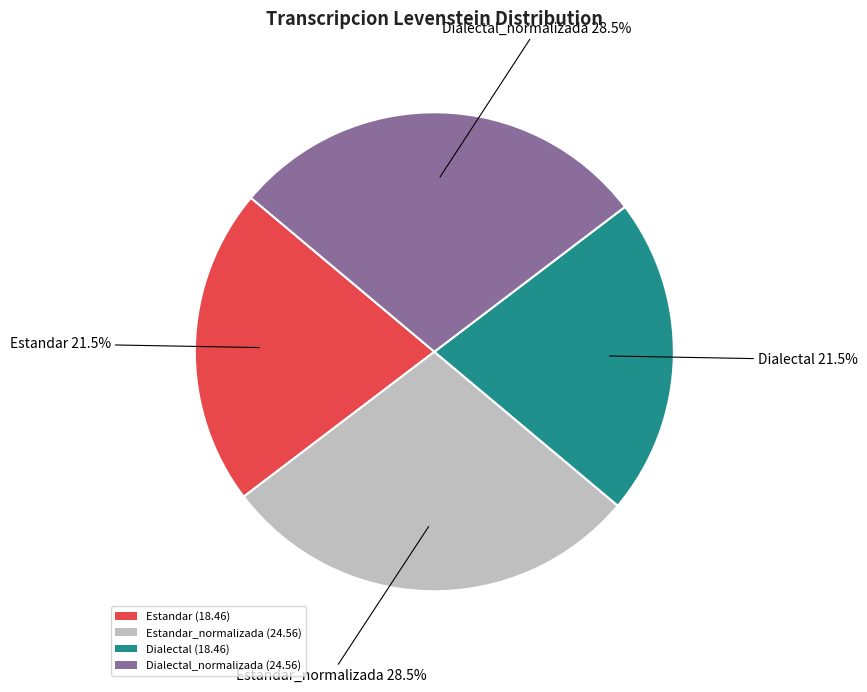

Is Estandar_normalizada (24.56) the majority of the pie?

No